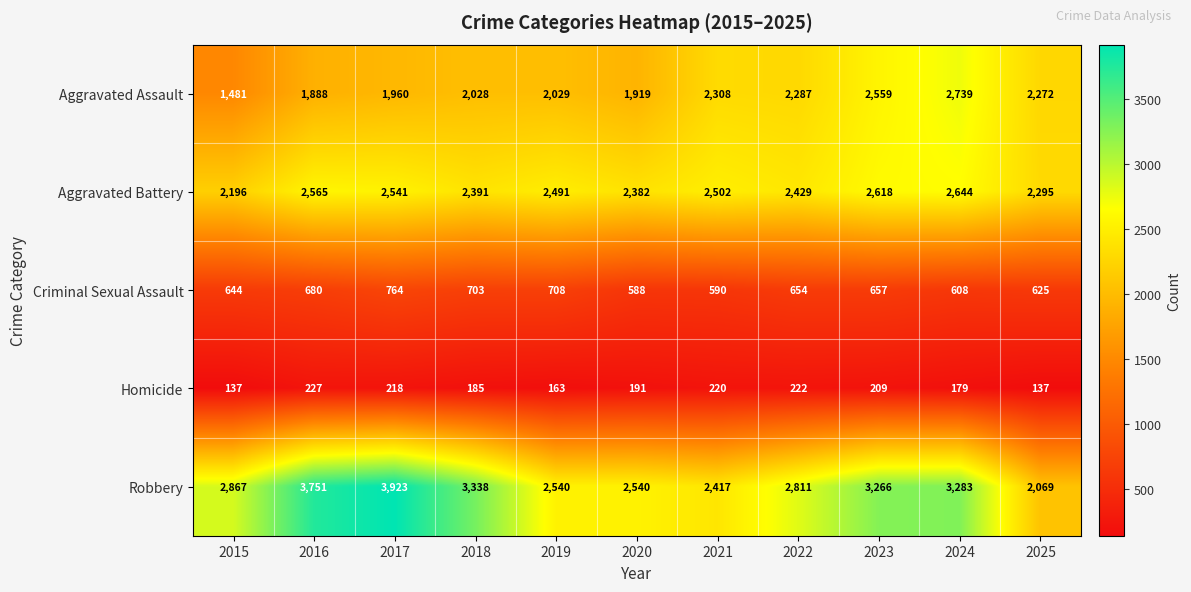

List the series in order of their peak value, highest first.

Robbery, Aggravated Assault, Aggravated Battery, Criminal Sexual Assault, Homicide